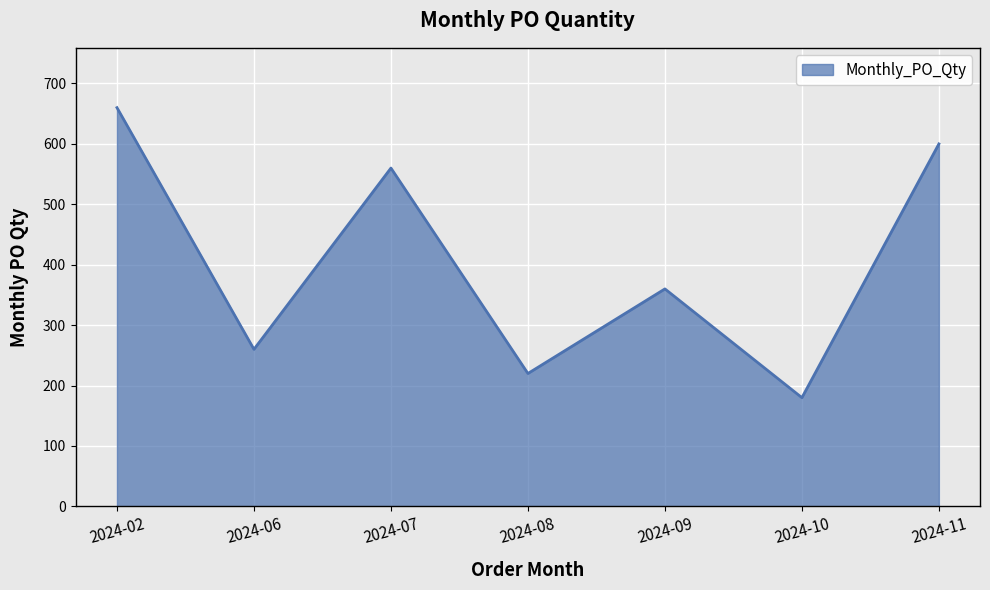

How many values are below 360?

3